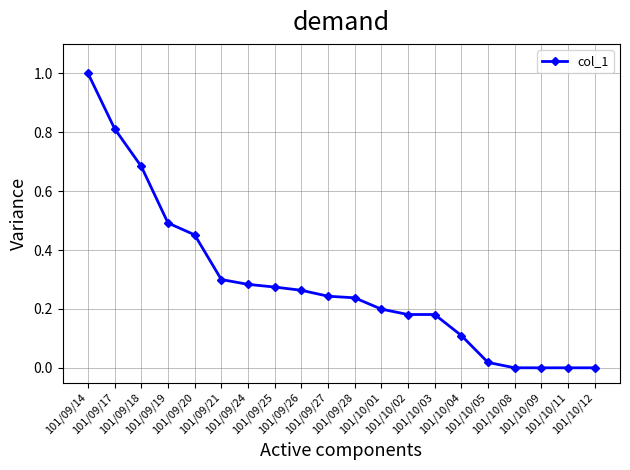

Reading left to right, transcribe all the data shown in this chart.

101/09/14=1.0	101/09/17=0.8	101/09/18=0.7	101/09/19=0.5	101/09/20=0.5	101/09/21=0.3	101/09/24=0.3	101/09/25=0.3	101/09/26=0.3	101/09/27=0.2	101/09/28=0.2	101/10/01=0.2	101/10/02=0.2	101/10/03=0.2	101/10/04=0.1	101/10/05=0.0	101/10/08=0.0	101/10/09=0.0	101/10/11=0.0	101/10/12=0.0